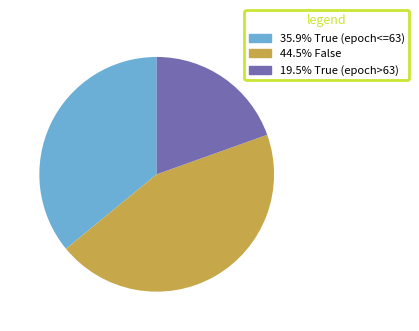

Count the number of slices in the pie.

3